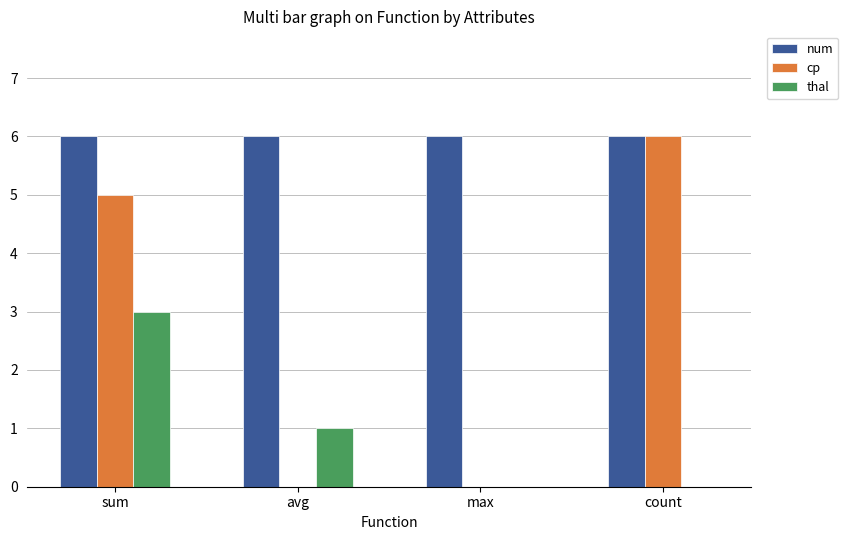

What is the total value across all series at count?

12